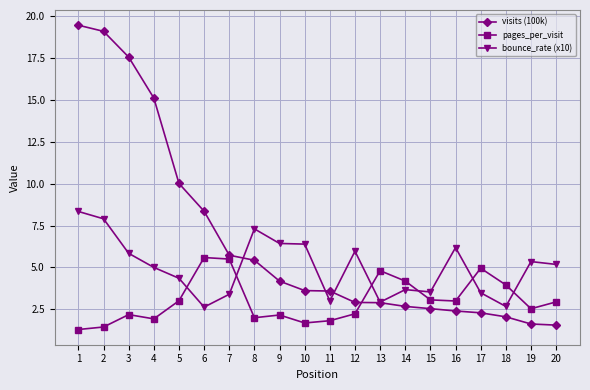

Which series ends up on top after the final intersection of visits (100k) and pages_per_visit?

pages_per_visit